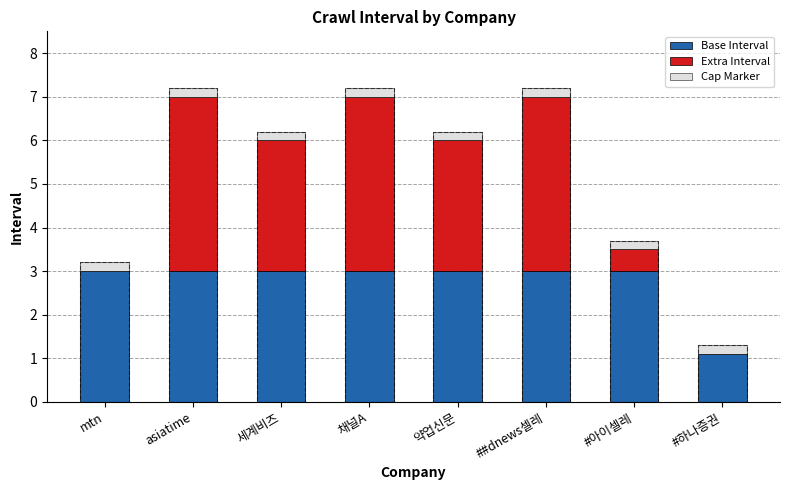

What are all the series names shown in the legend?

Base Interval, Extra Interval, Cap Marker